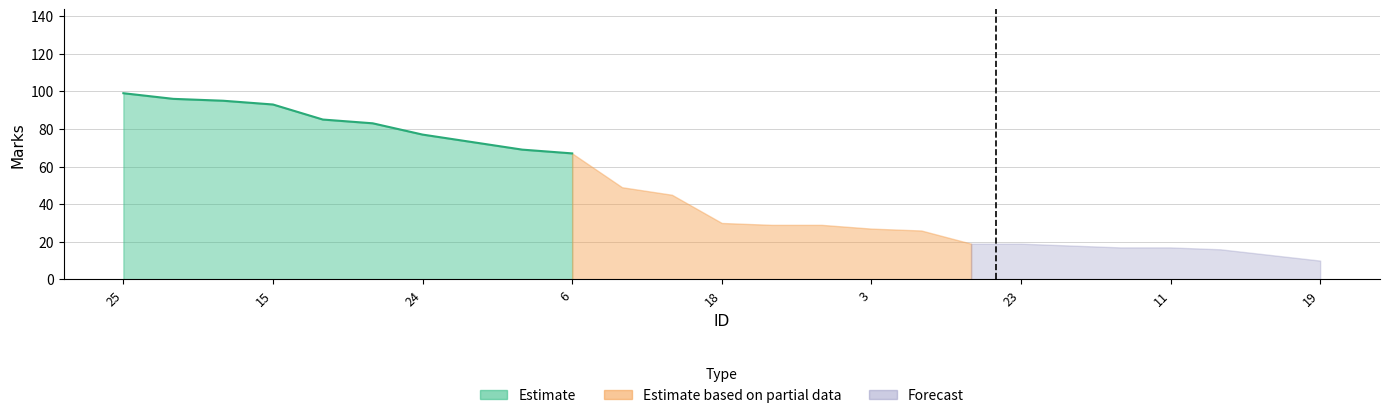

What is the greatest value displayed?

99